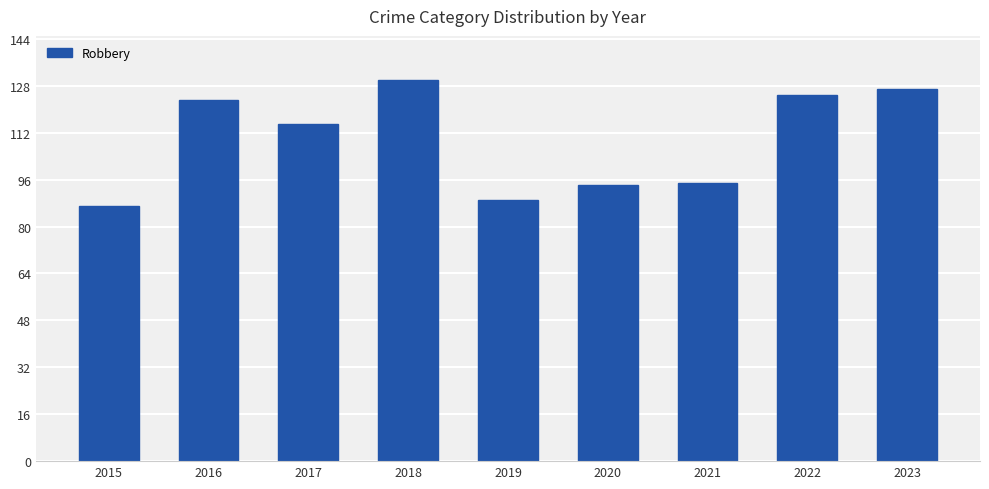

Which has a higher value, 2021 or 2018?

2018